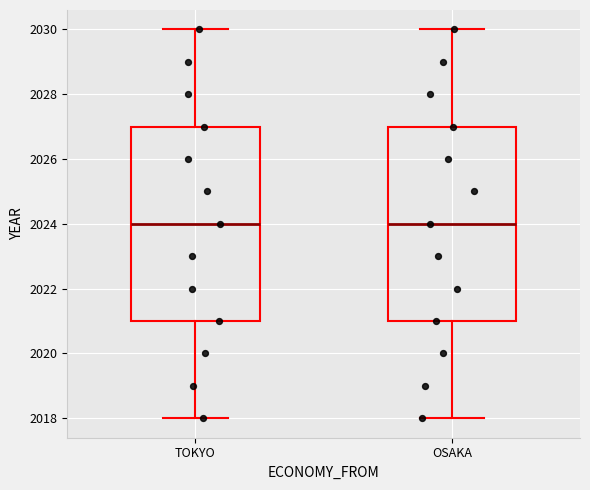

Reading left to right, transcribe this box plot: for each box, give where its median line is, the range the box spans, and where its two whiskers end, as read against the y-axis. The values are not printed on the chart, so give them approximately, as read against the axis.

TOKYO: median 2024, box 2021 to 2027, whiskers 2018 to 2030
OSAKA: median 2024, box 2021 to 2027, whiskers 2018 to 2030